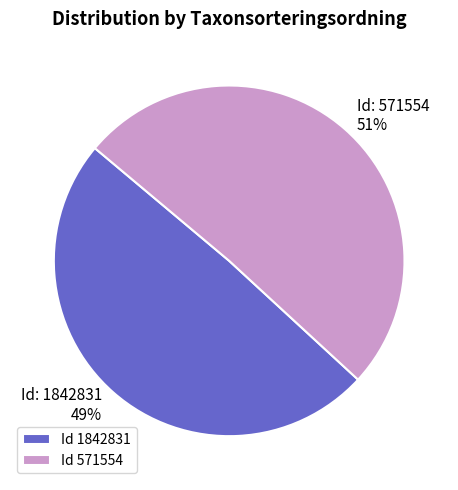

Which slice is the largest?

Id 571554